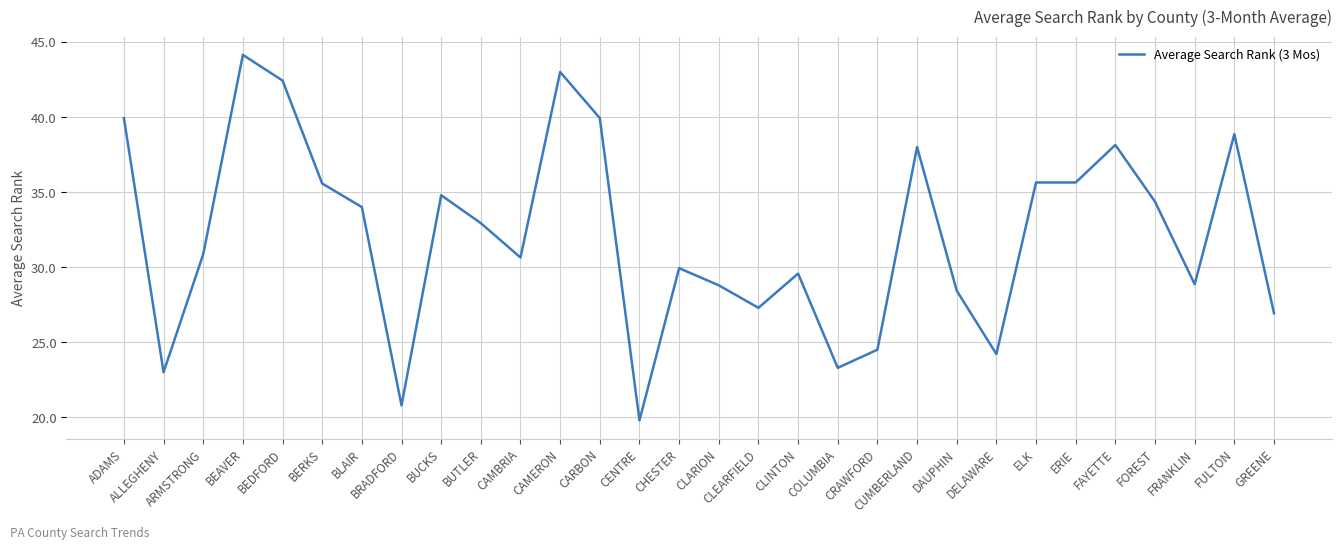

What position from the right is CLARION?

15